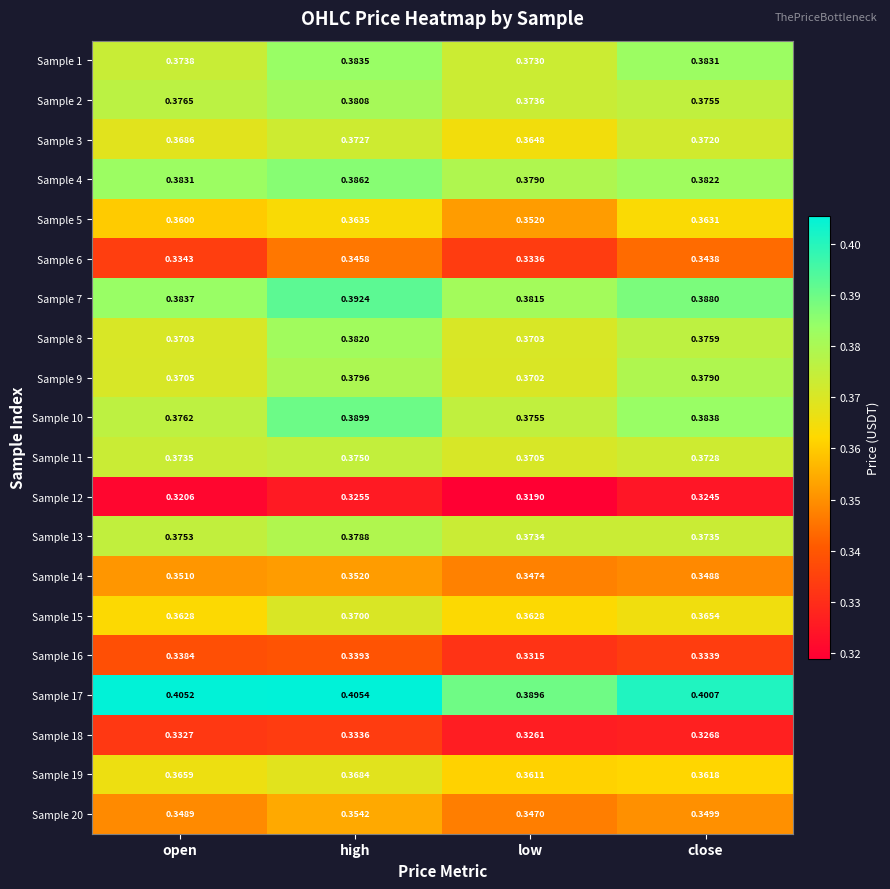

Is the value of Sample 12 at close greater than the value of Sample 1 at high?

No